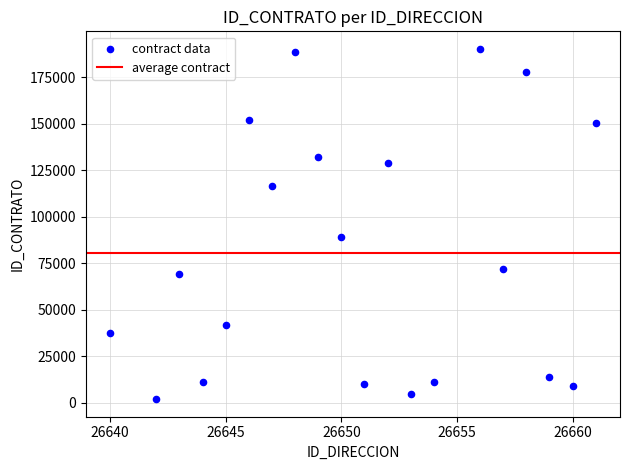

What Y value in the scatter plot is closest to 96027?

89042